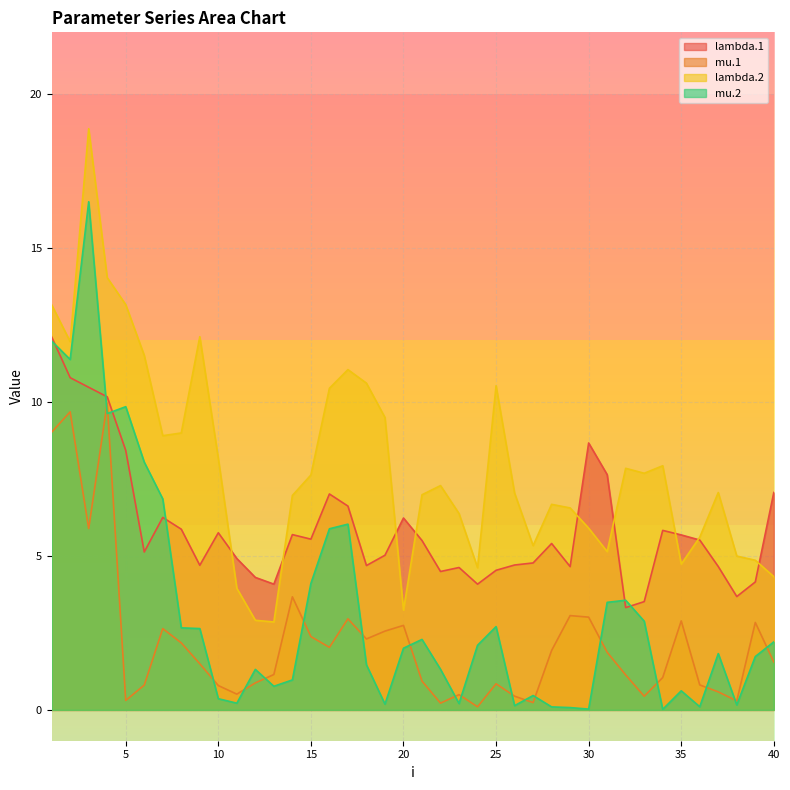

What is the value of the mu.1 point at the 38th from the left?

0.3